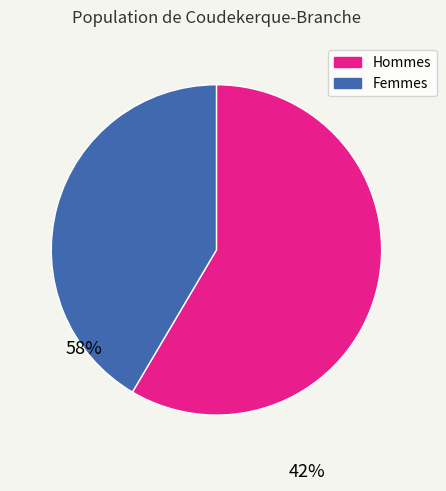

Is there a majority slice in this chart?

Yes